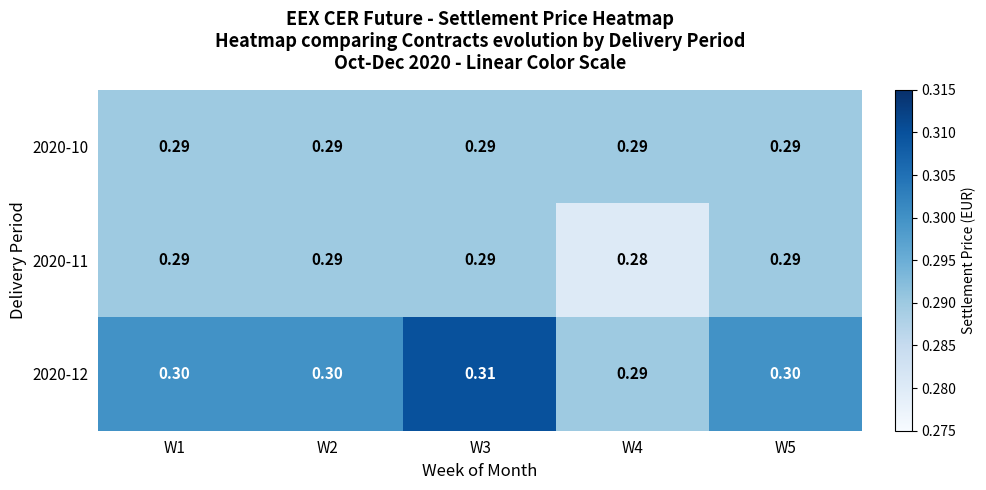

How many distinct data groups are displayed?

3